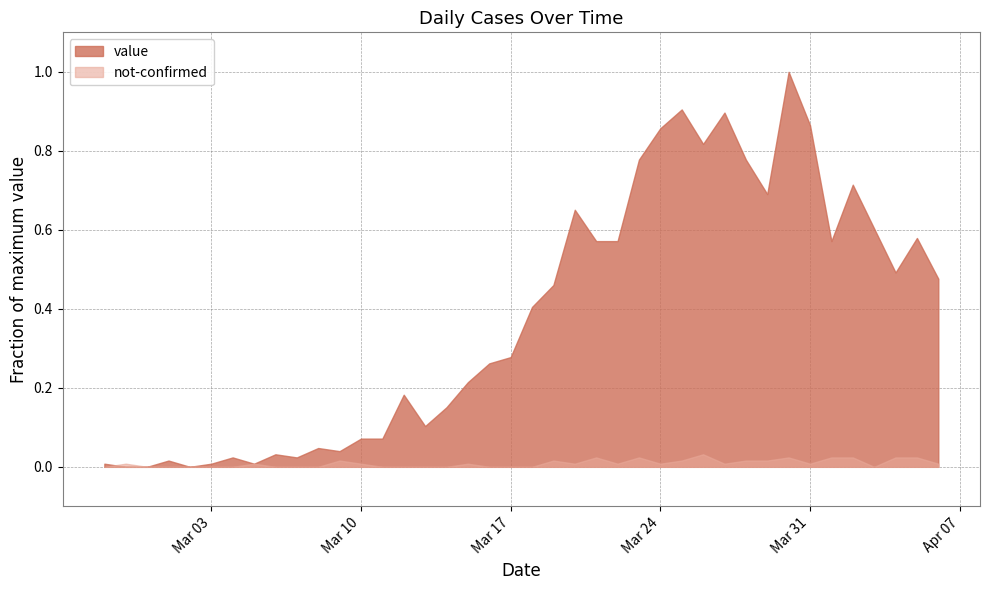

List the series in order of their peak value, highest first.

value, not-confirmed